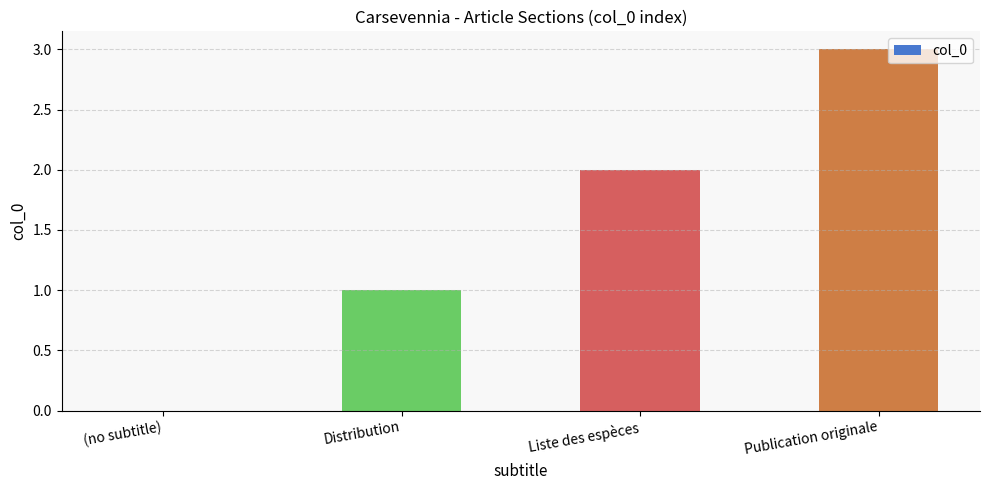

What is the greatest value displayed?

3